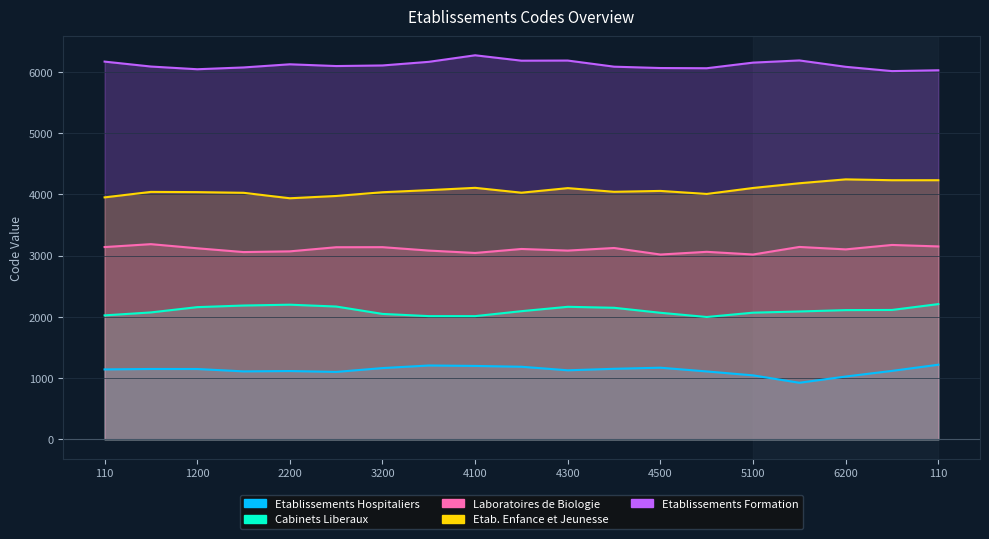

What is the label of the 15th point from the left?

5100